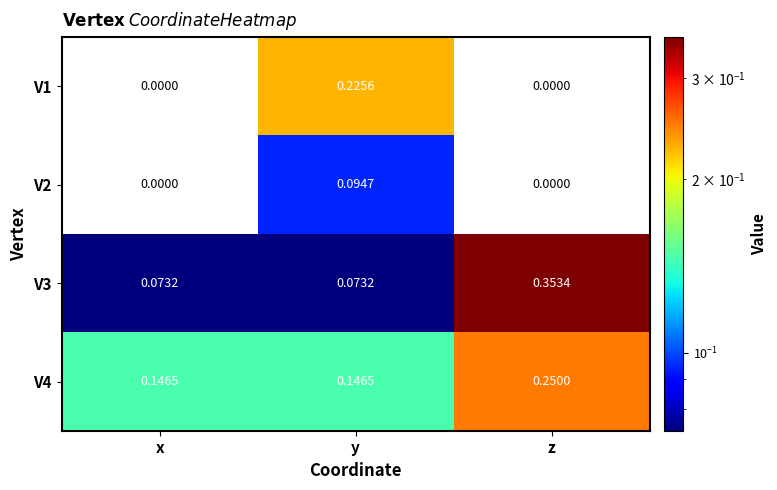

Which label corresponds to the largest value in the chart?

z